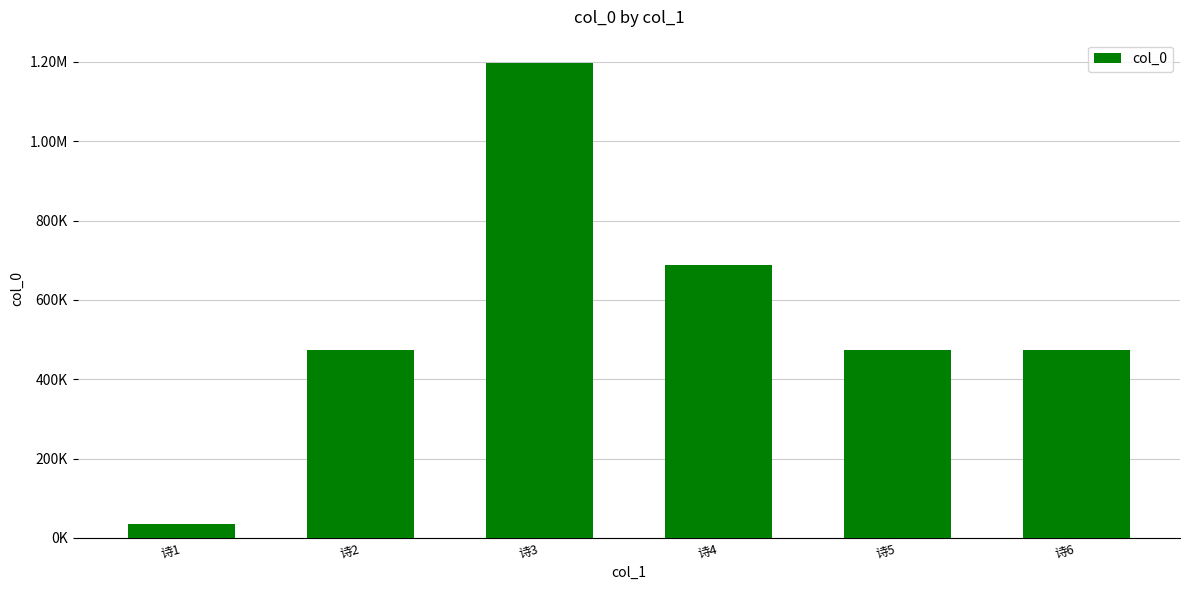

Reading right to left, what are all the values shown in this chart?

诗6=473778	诗5=473780	诗4=688985	诗3=1196075	诗2=473779	诗1=34969